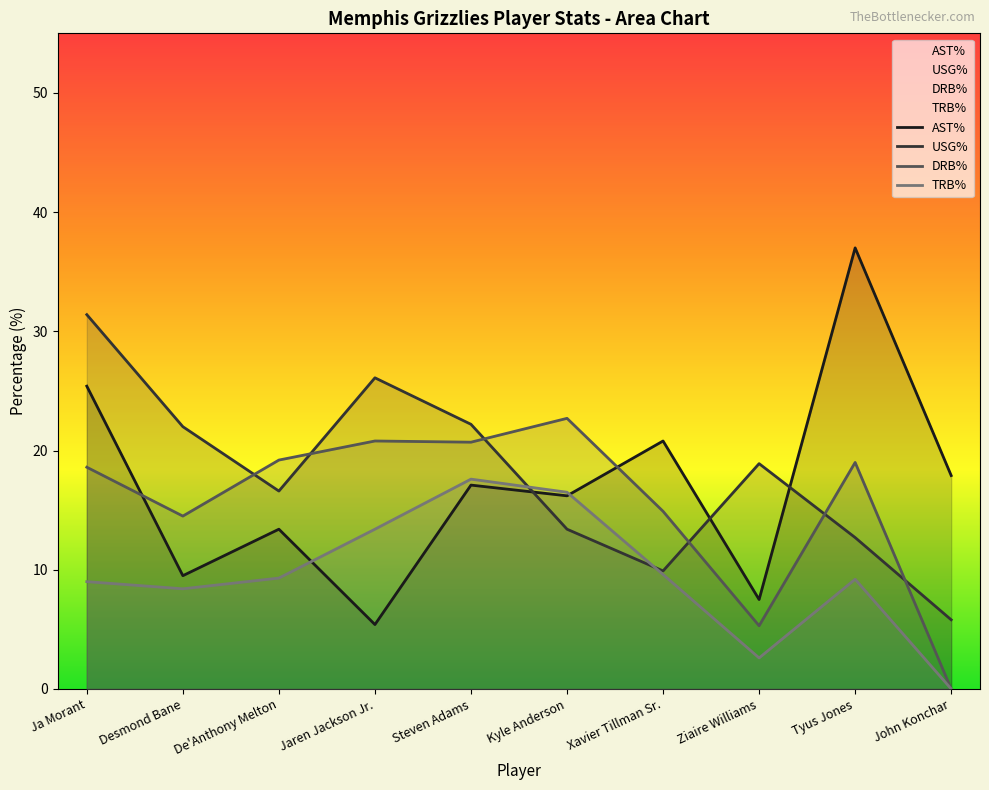

At Kyle Anderson, list the series in order from smallest to largest.

USG%, AST%, TRB%, DRB%